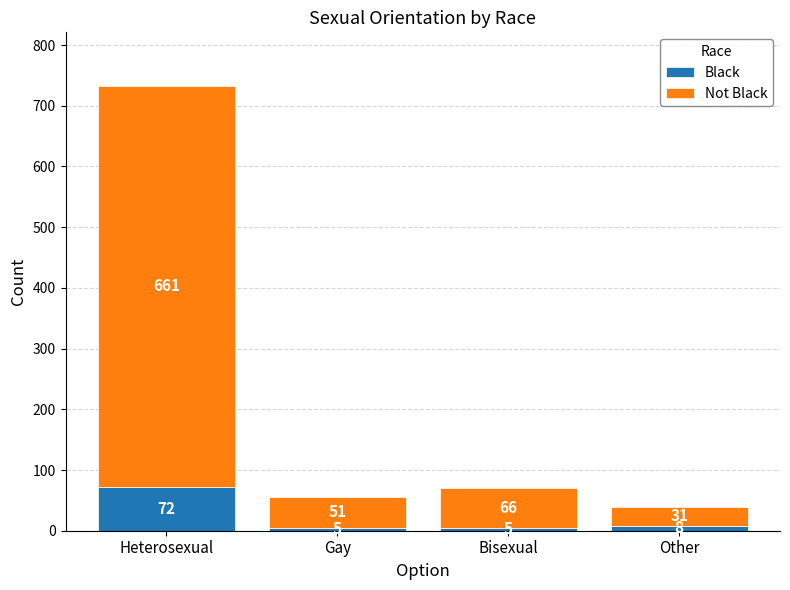

How many data points in Black are less than 8?

2